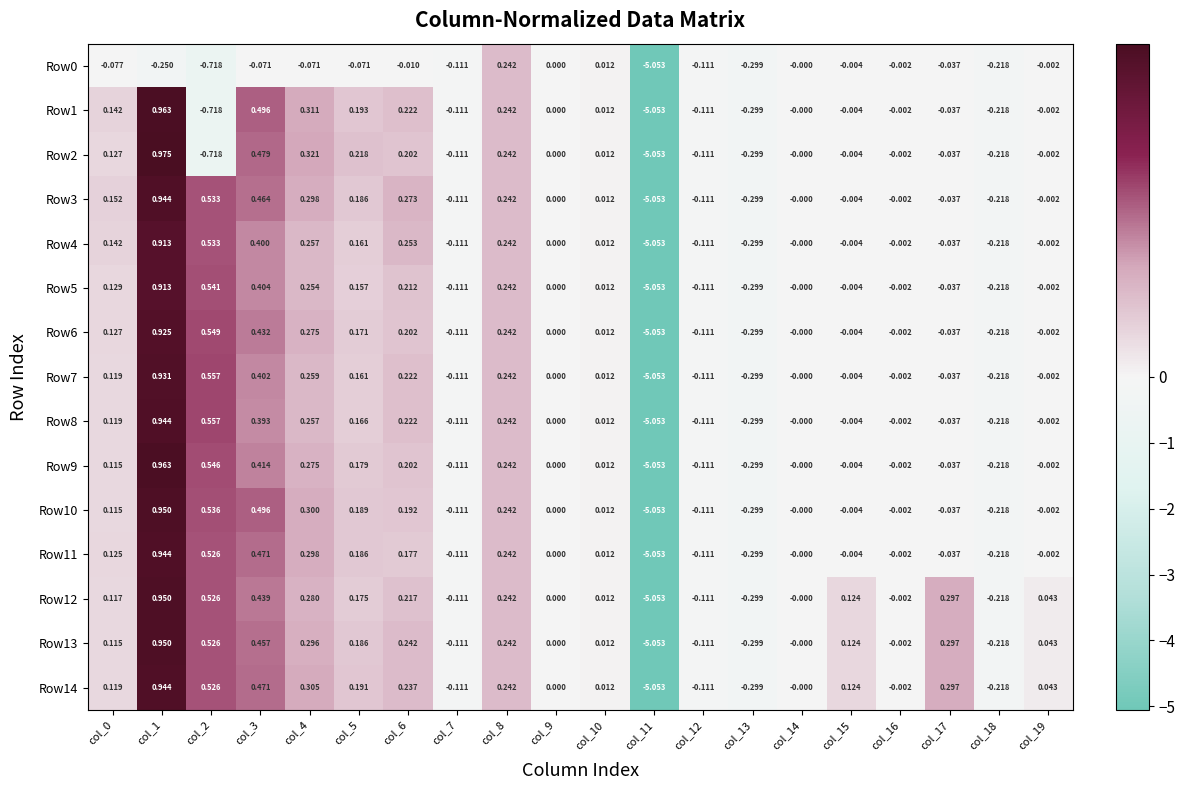

Is the value of Row3 at col_7 greater than the value of Row9 at col_4?

No